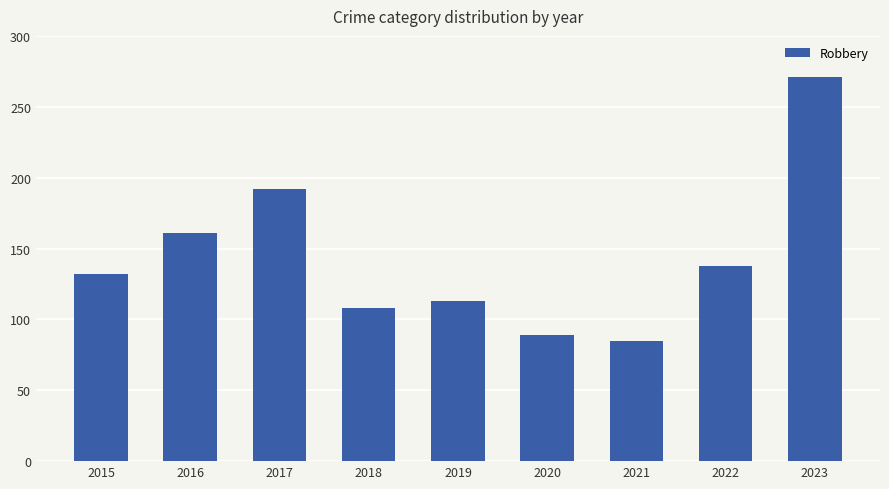

What is the value of the 8th bar from the left?

138